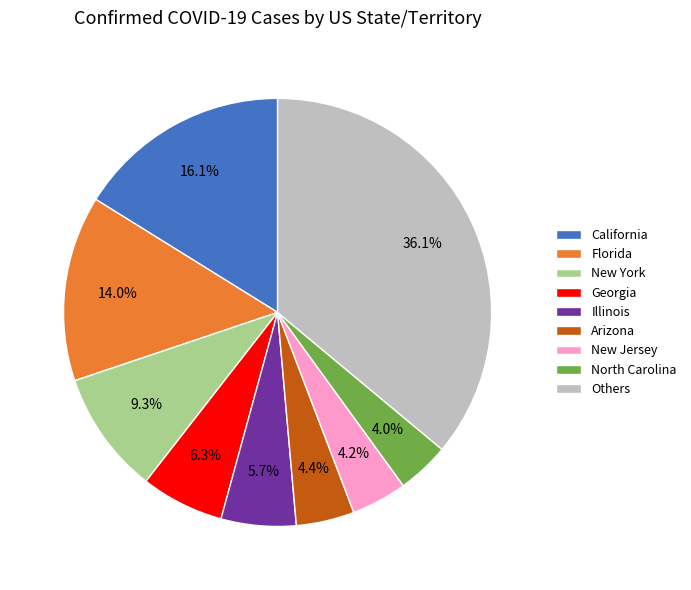

Is there a majority slice in this chart?

No